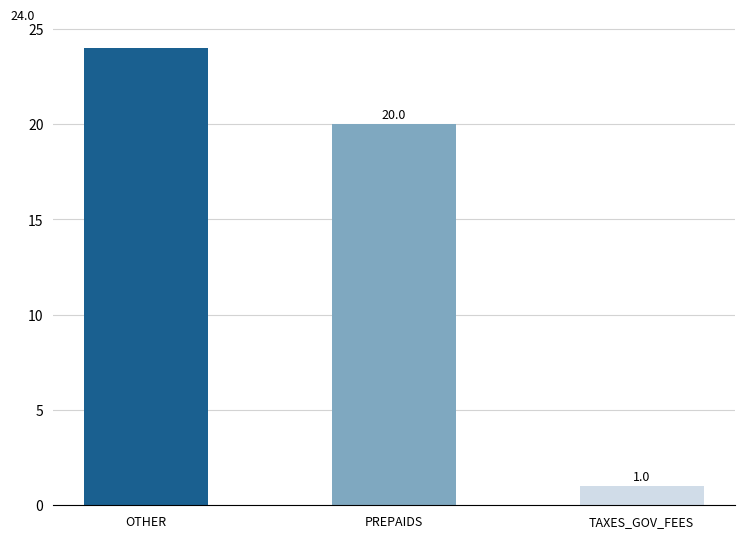

What is the greatest value displayed?

24